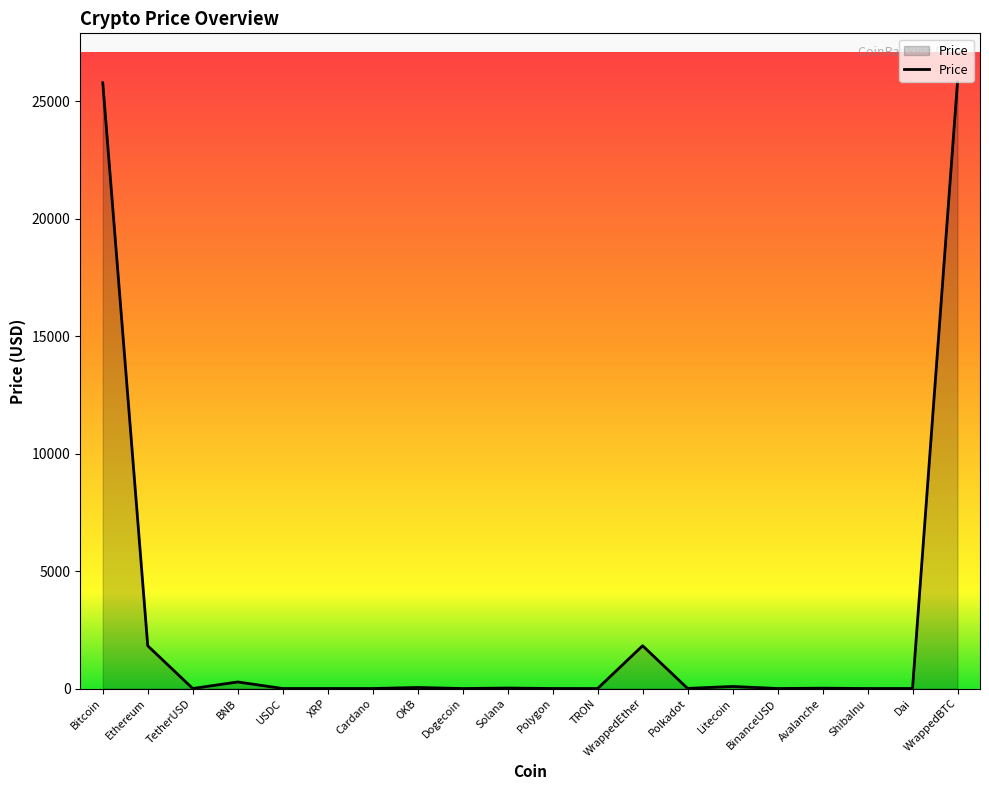

The value at ShibaInu is 0.0. True or false?

True